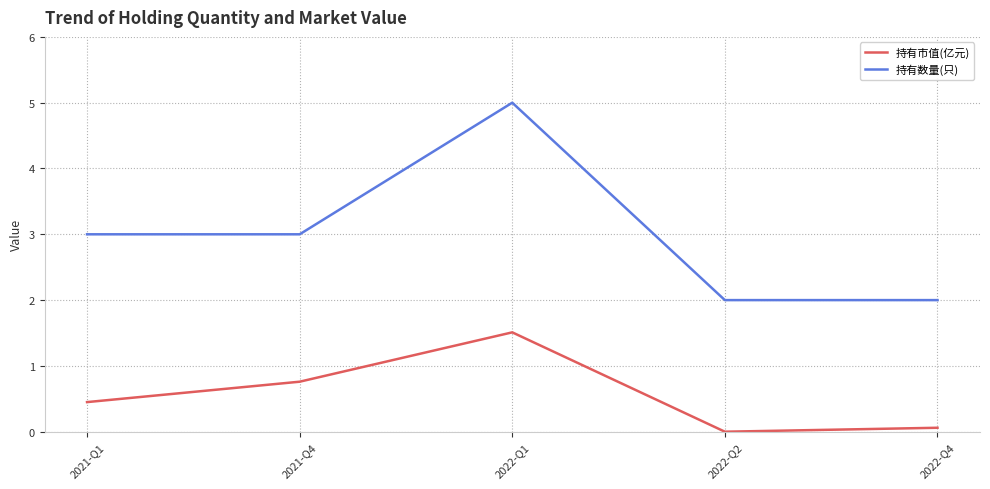

What position from the right is 2021-Q4?

4